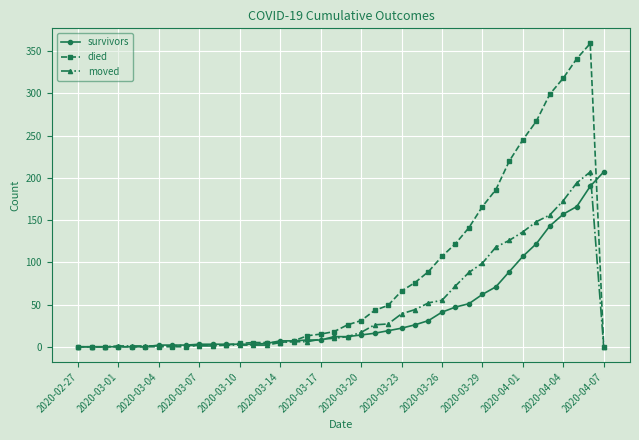

Does the chart have visible grid lines?

Yes